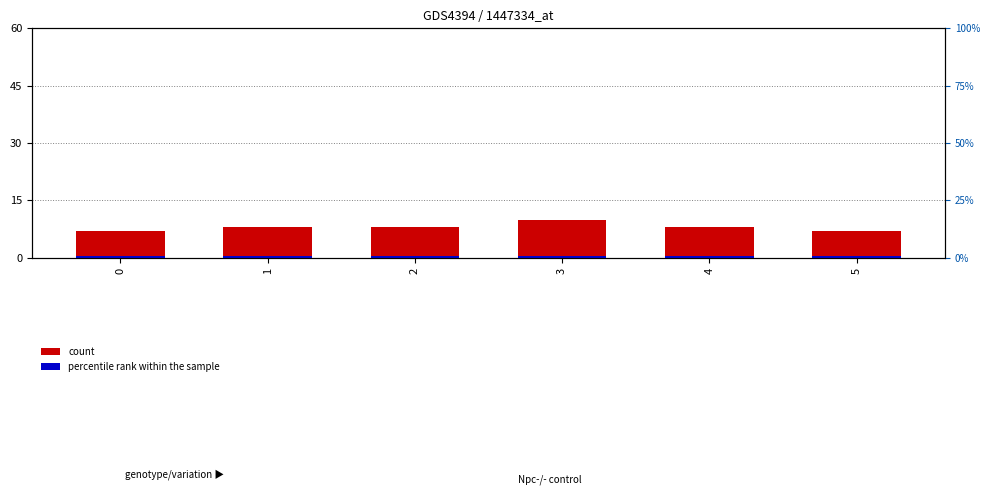

Which series has the largest range (max minus min)?

count